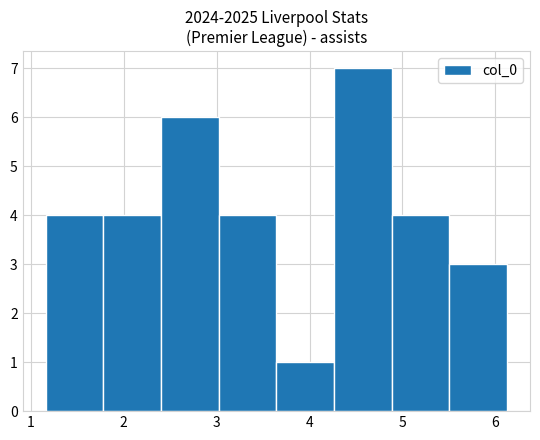

How tall is the bar that spans 3.6 to 4.3 on the x-axis? Neither the bar edges nor the heights are printed on the chart, so give them approximately, as read against the axes.

1